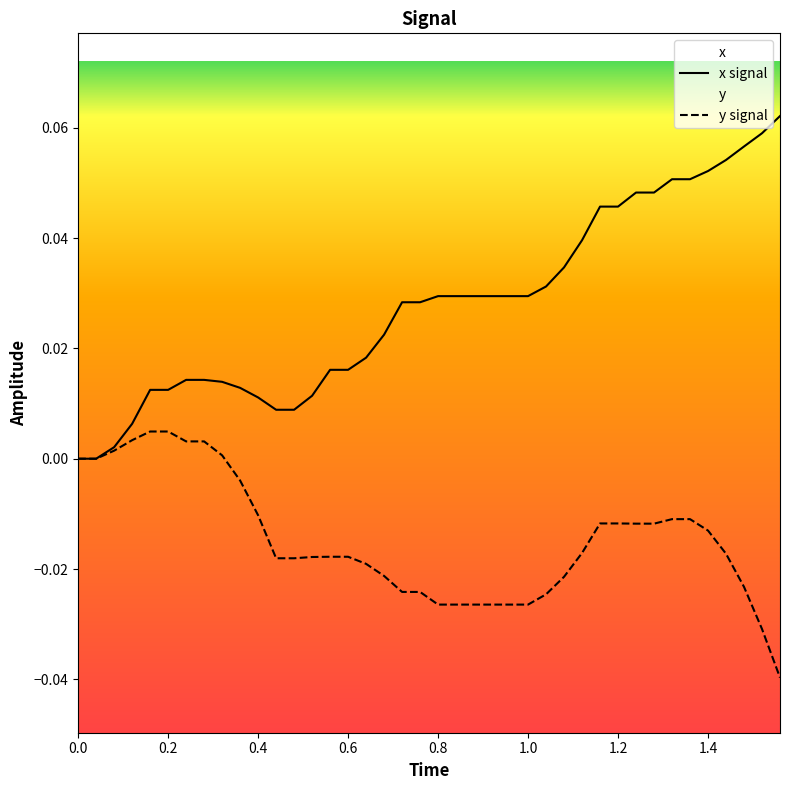

What are all the series names shown in the legend?

x signal, y signal